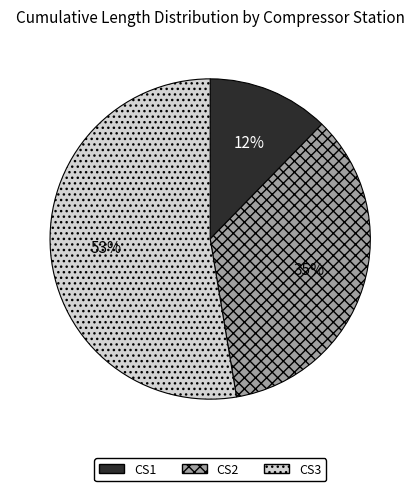

To the nearest percent, what is the difference between the CS2 and CS3 slice percentages?

18%